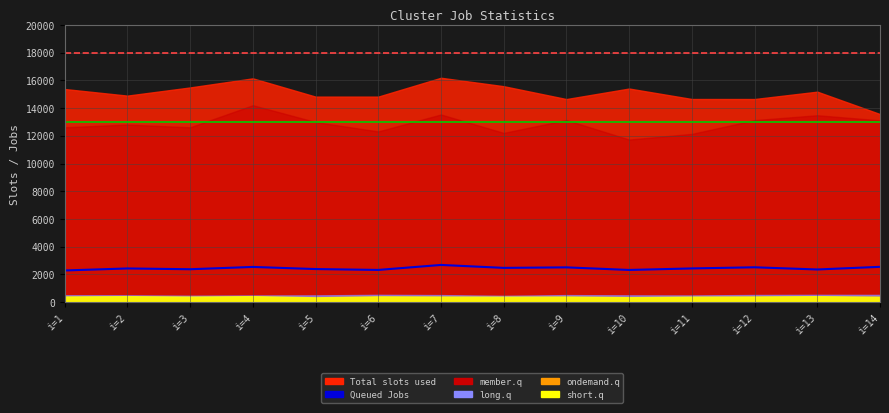

What is the value of the 7th point from the left?

2683.2